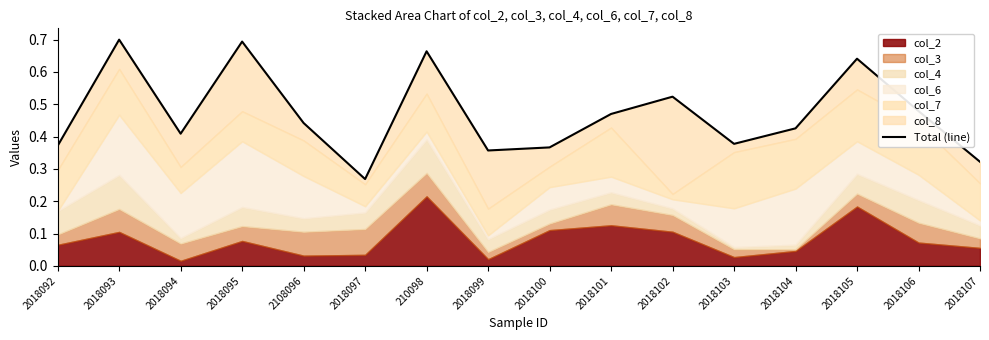

What is the difference between the values at 2018102 and 2018105?

0.1